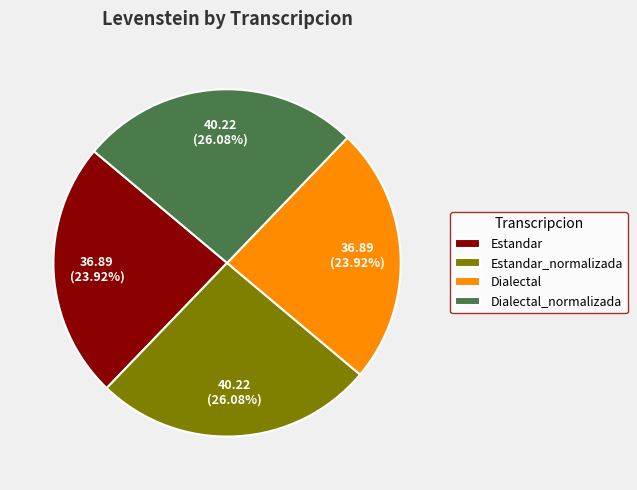

Combined, what portion of the pie is Dialectal and Dialectal_normalizada?

50.0%